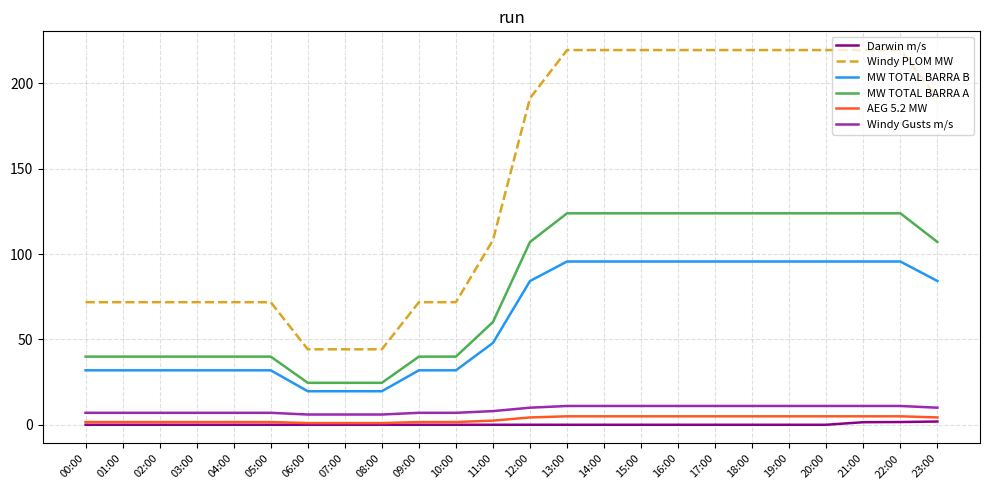

What position from the left is 03:00?

4